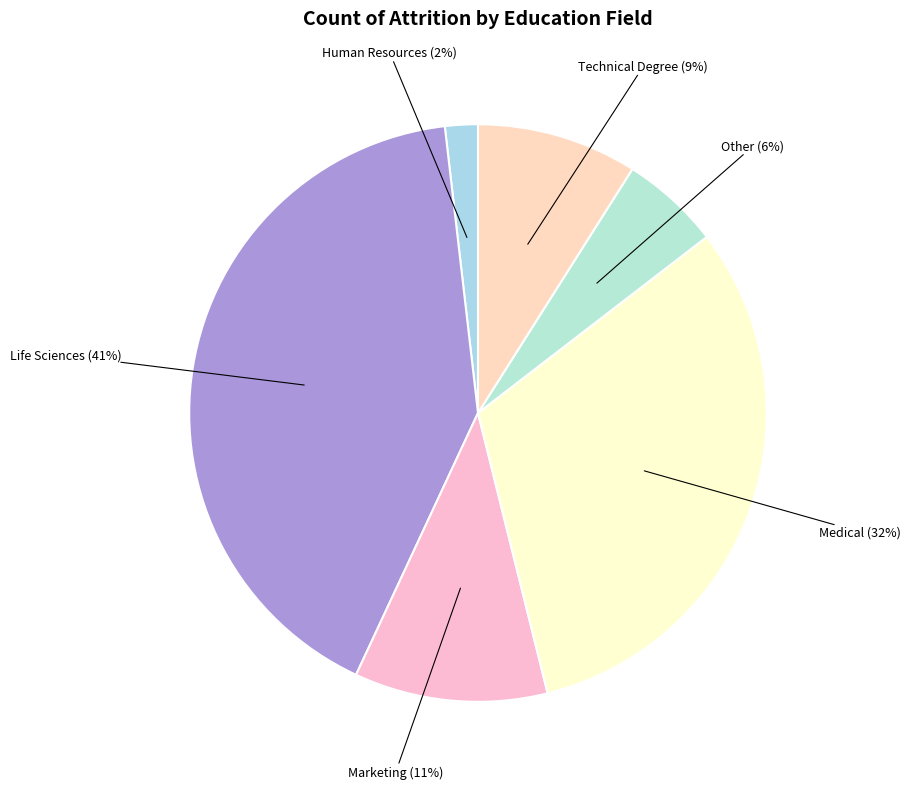

How many slices are in this pie chart?

6